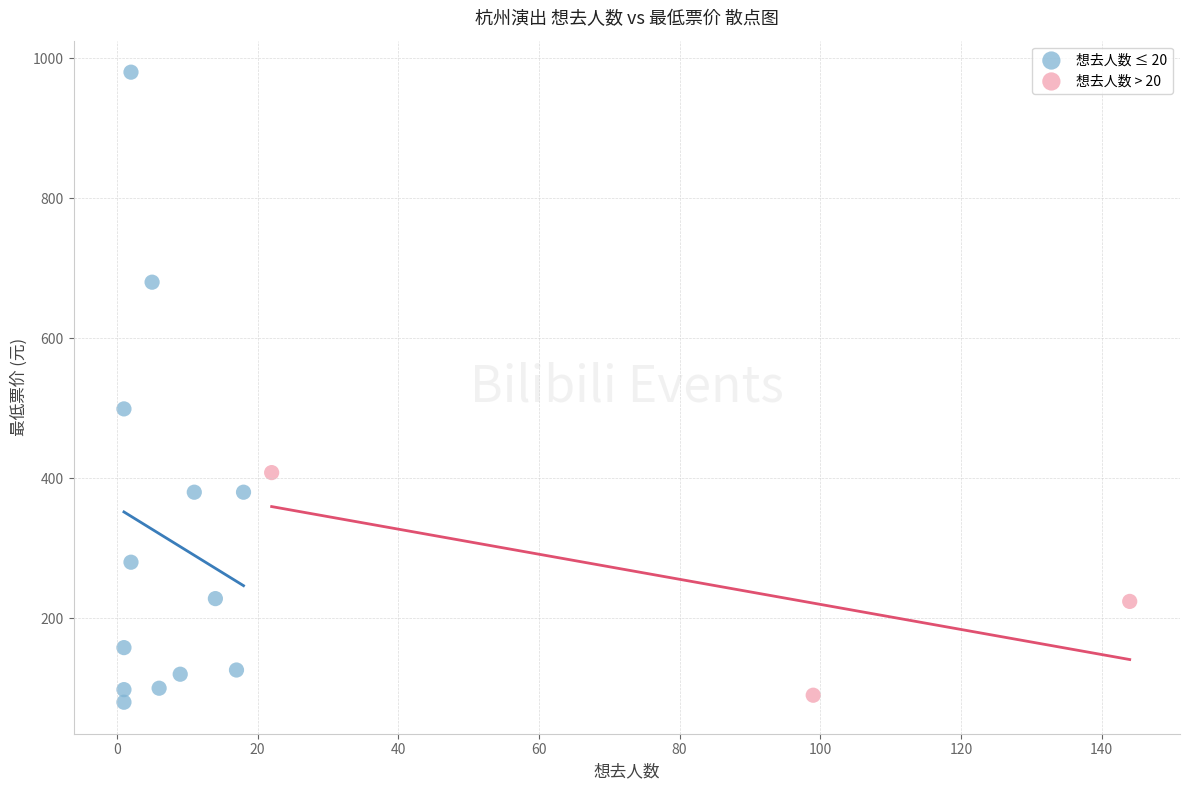

Which series has the largest Y range (max minus min)?

想去人数 ≤ 20